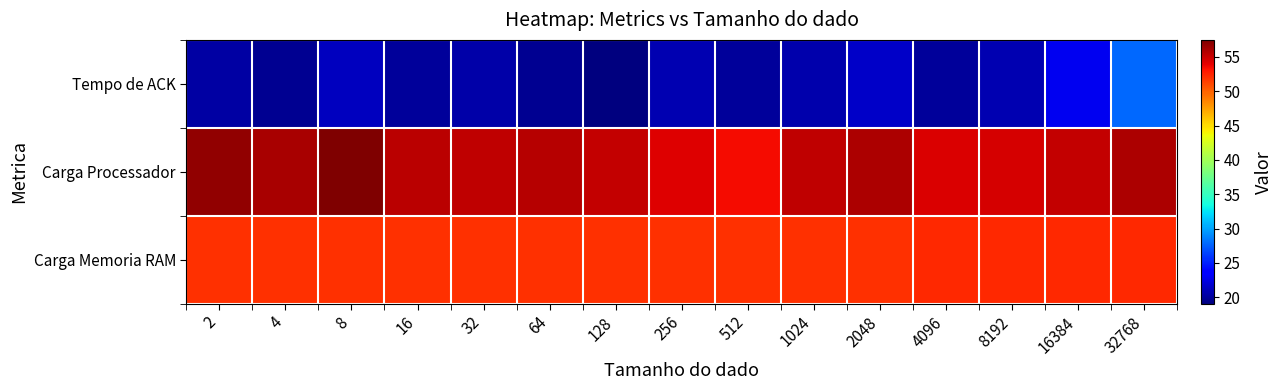

At how many categories does at least one series exceed 39?

15